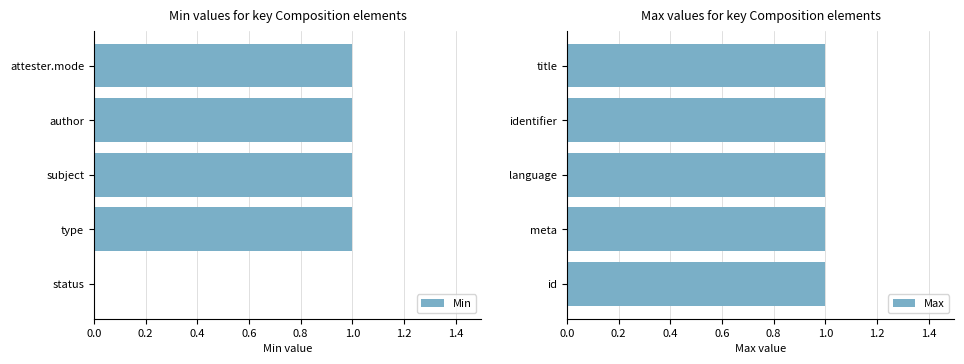

What is the greatest value displayed?

1.0